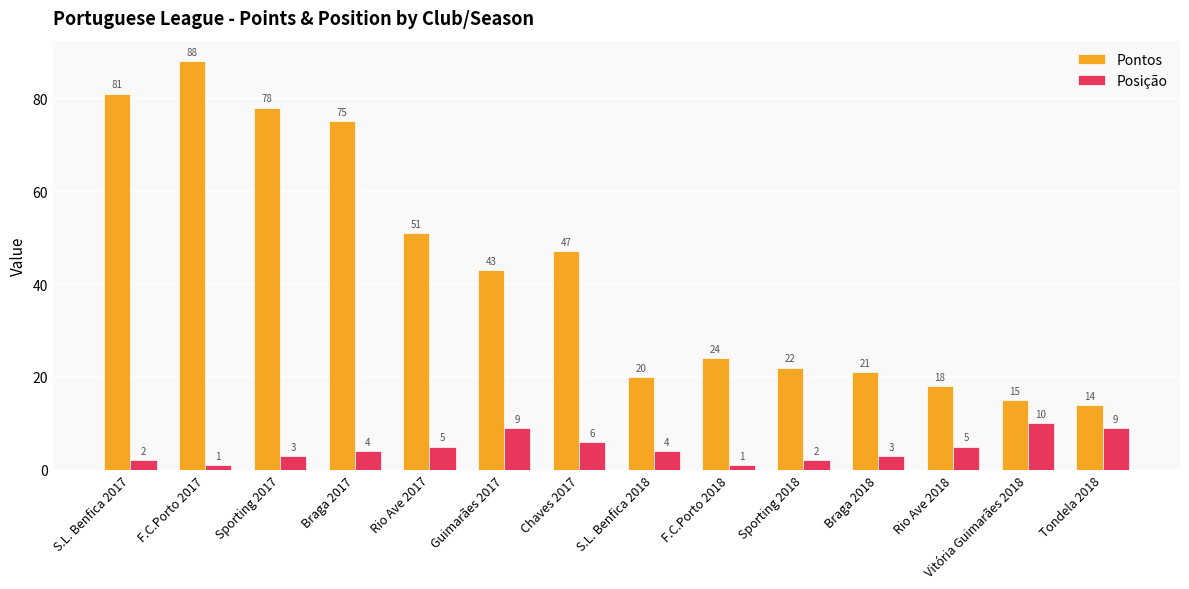

At Chaves 2017, list the series in order from largest to smallest.

Pontos, Posição